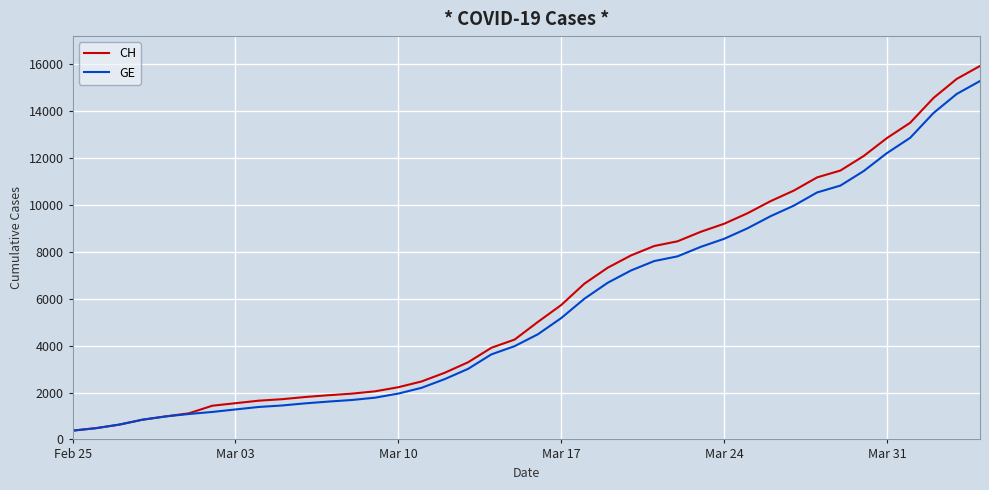

How many values in the CH series are below 5012?

20